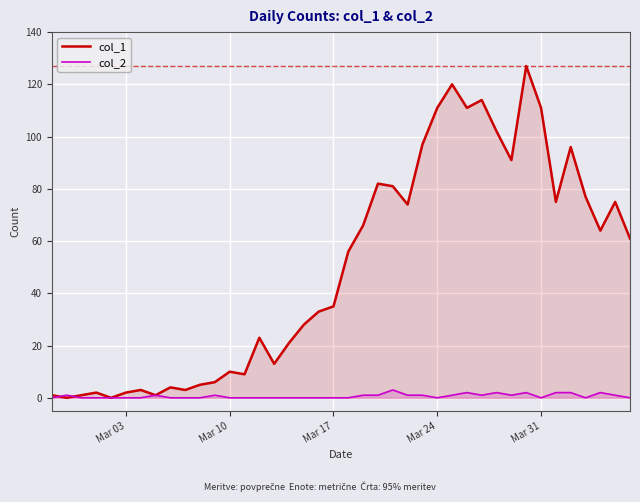

Rank the series by their maximum value, from lowest to highest.

col_2, col_1